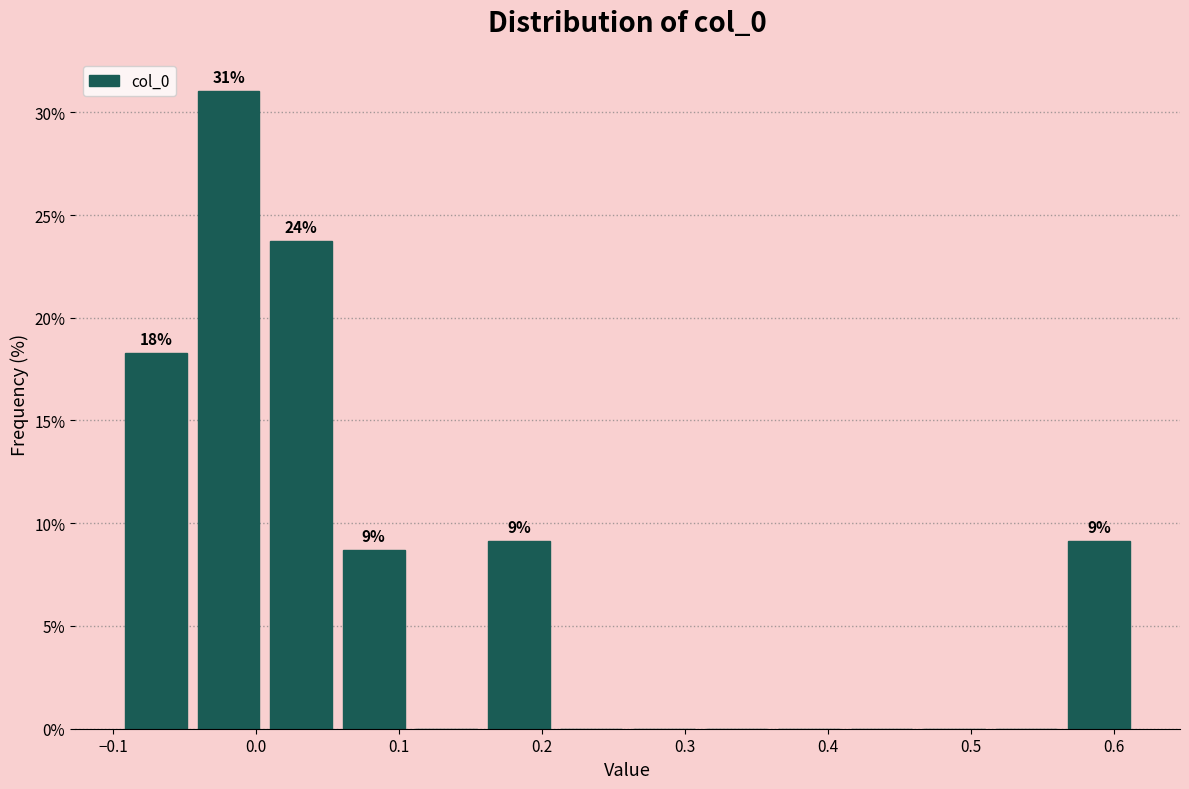

Over which range of the x-axis is the bar tallest?

-0.04 to 0.01